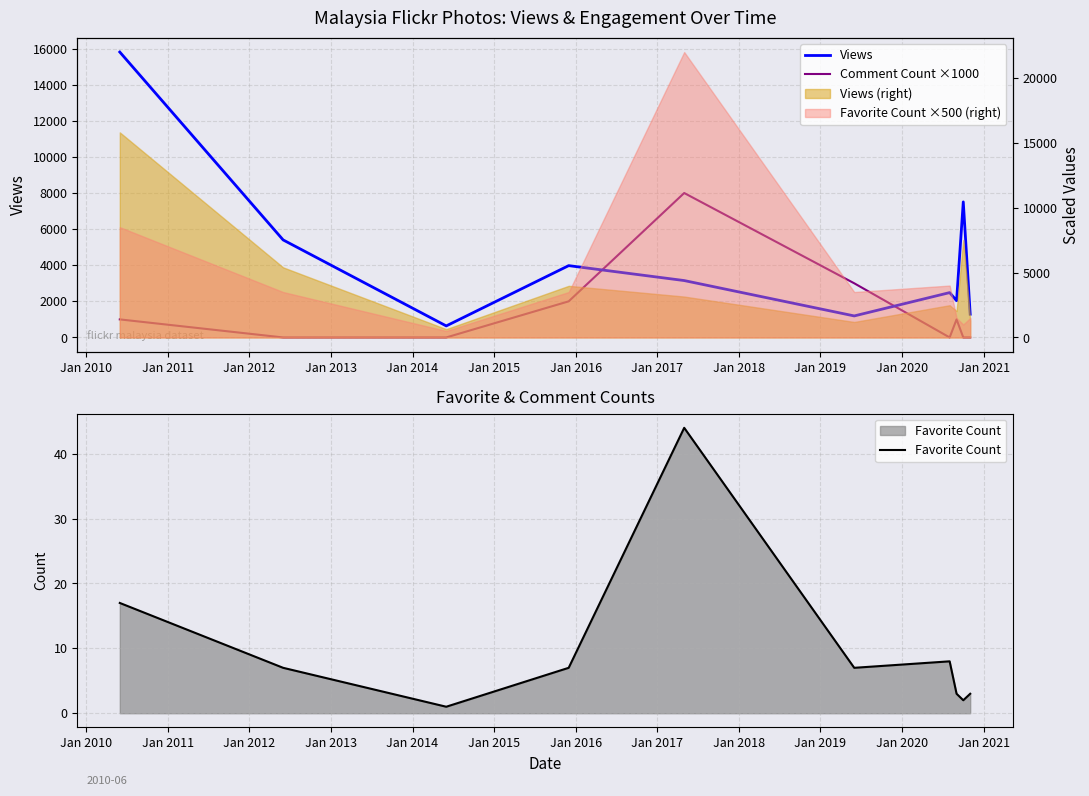

What is the value of the Favorite Count point at the 8th from the left?

3